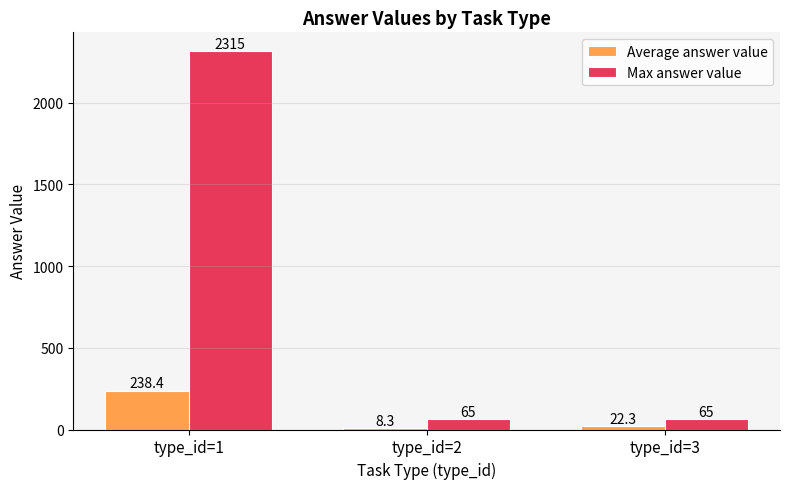

At which label does Average answer value reach its peak?

type_id=1